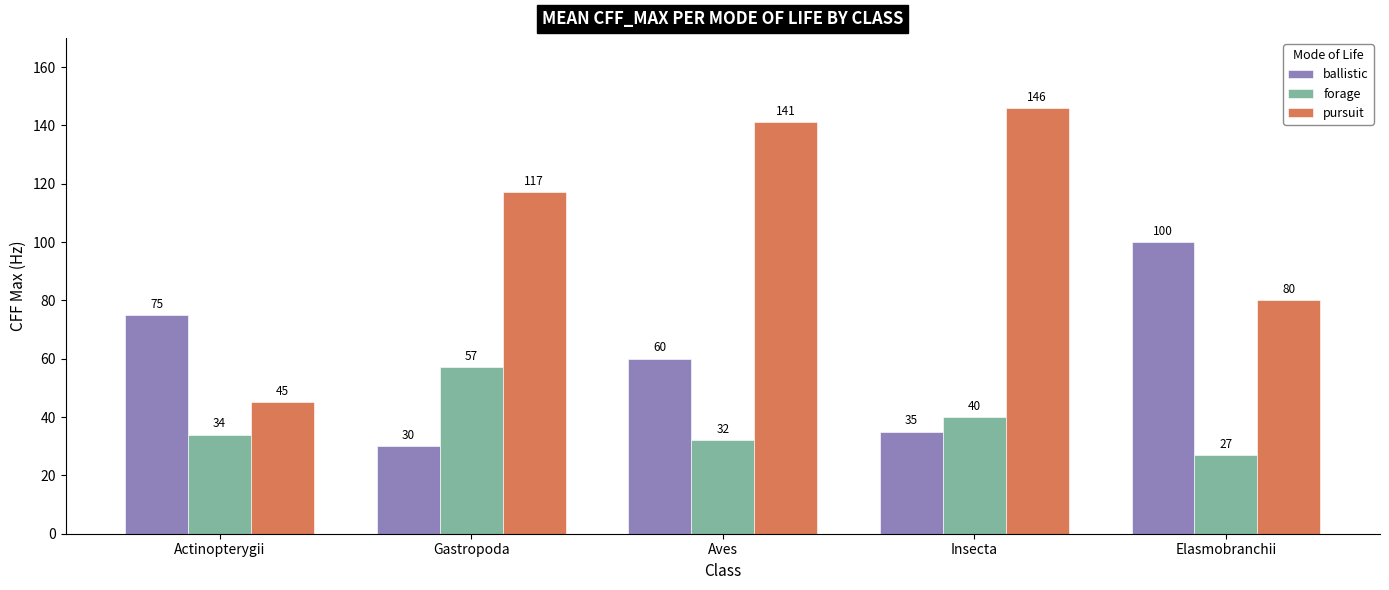

The pursuit series shows 117 at Gastropoda. True or false?

True